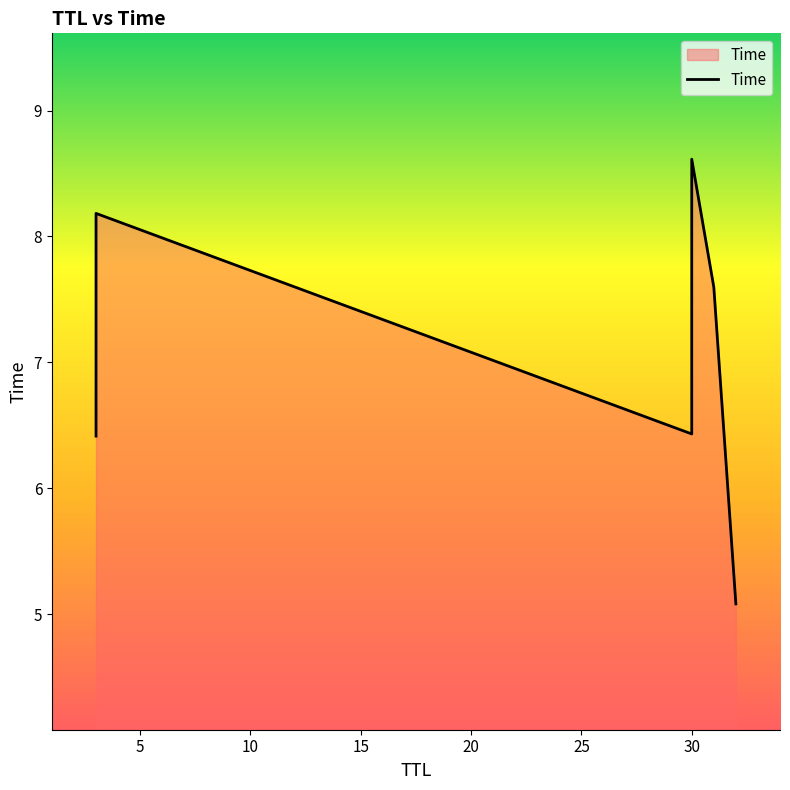

What is the difference between the second highest and minimum values?

3.1